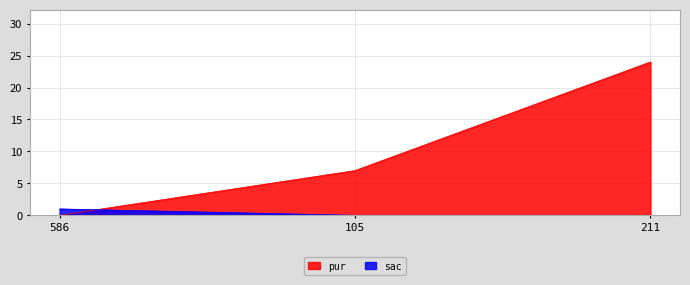

Which series changed the most between 105 and 211?

pur